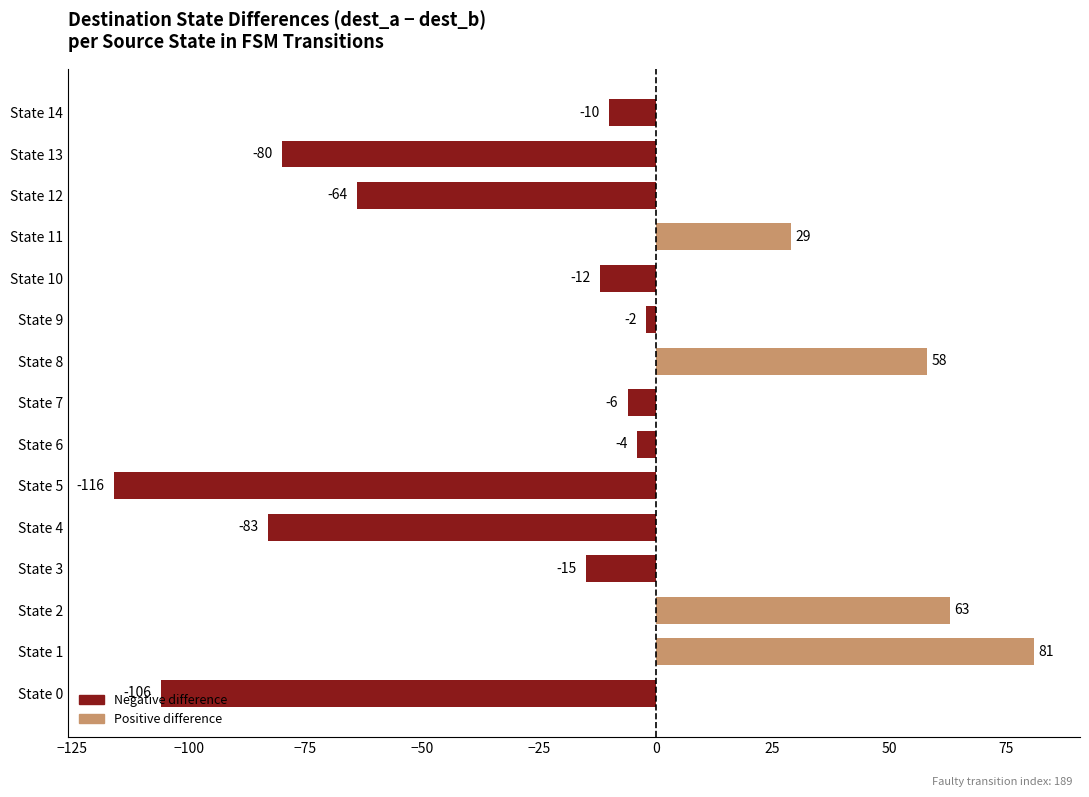

What is the change in value from State 0 to State 5?

-10